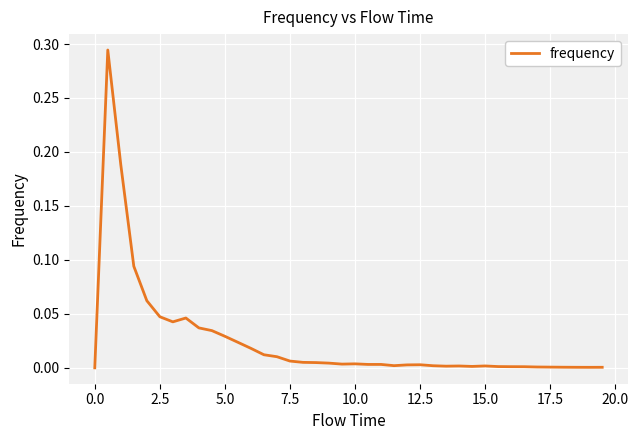

Is this an area chart (filled region under the line)?

No